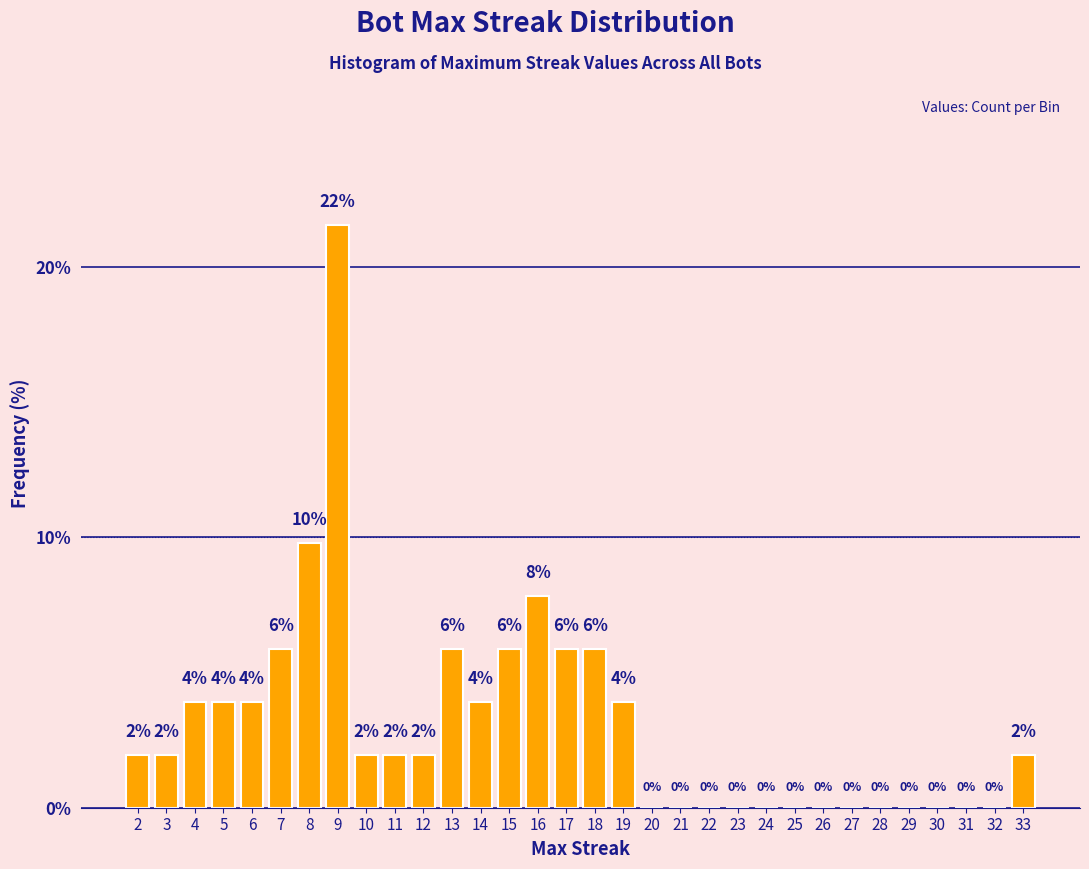

What is the maximum value shown in the chart?

21.6